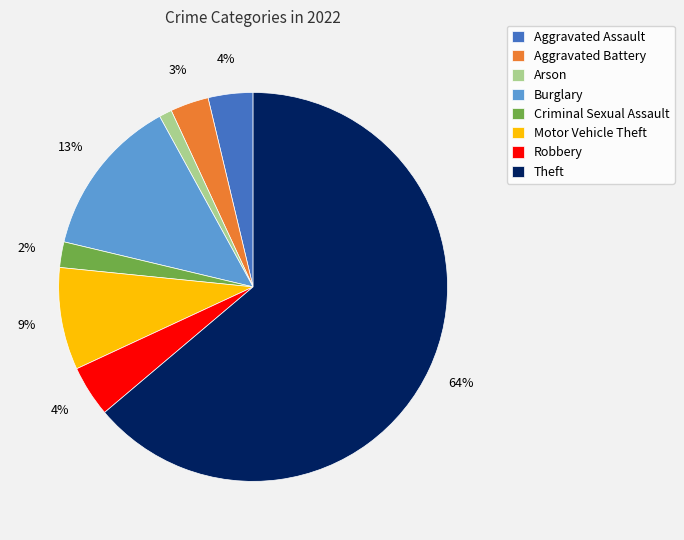

The Aggravated Assault slice represents 4% of the pie. True or false?

True